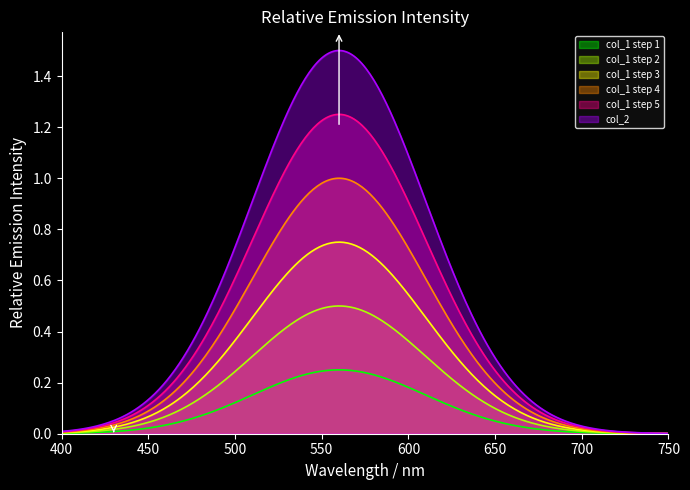

Rank the series by their average value, from lowest to highest.

col_1 step 1, col_1 step 2, col_1 step 3, col_1 step 4, col_1 step 5, col_2